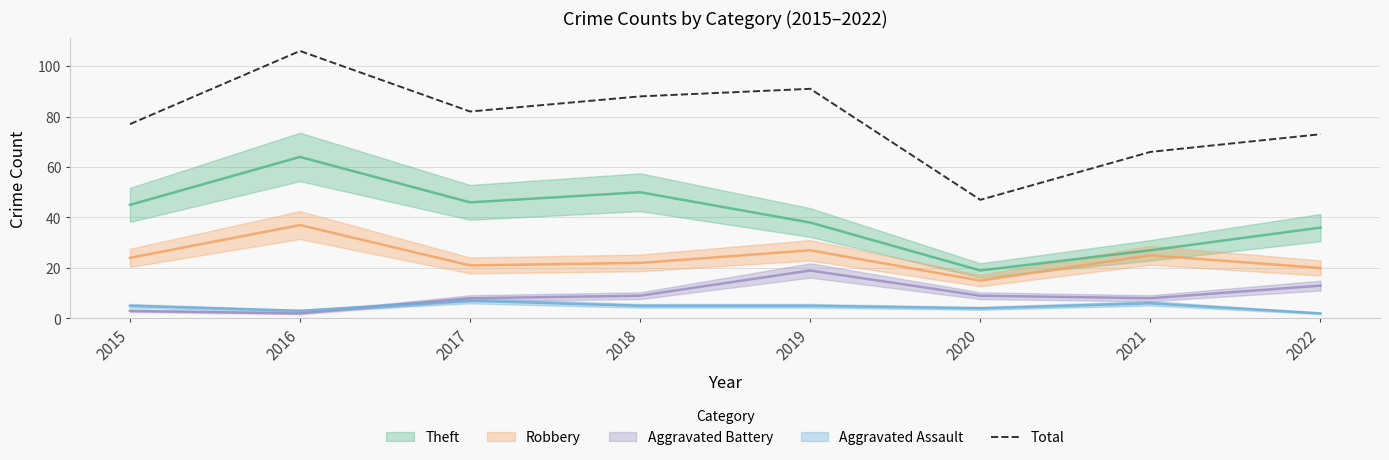

At which category does the chart reach its minimum across all series?

2020